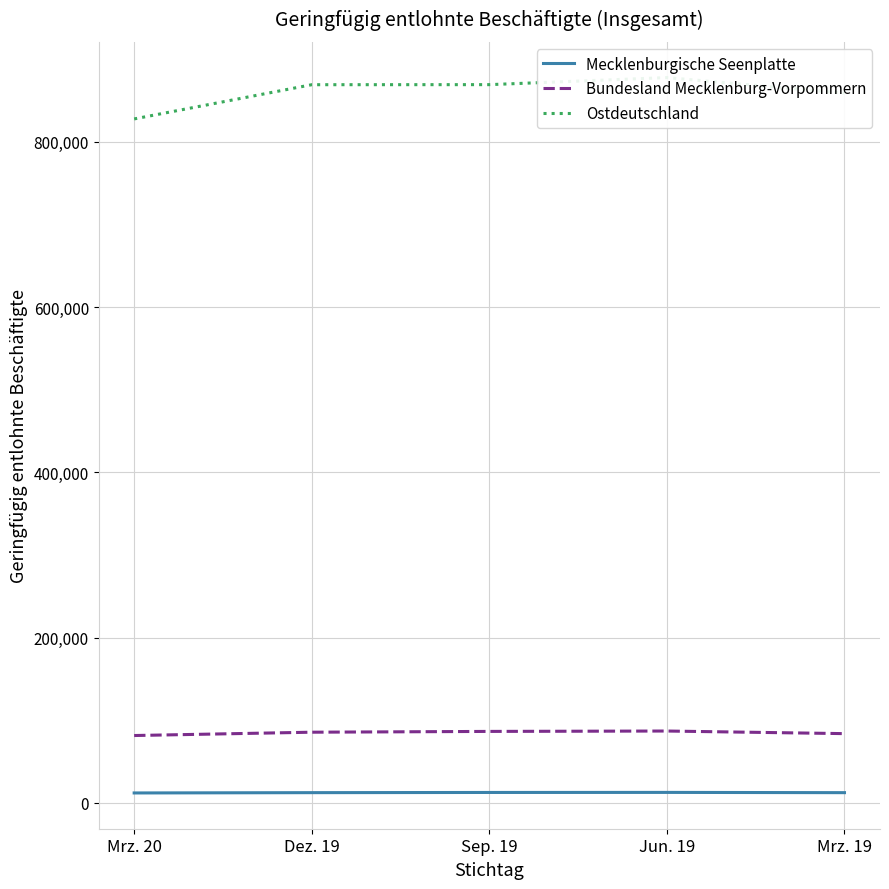

At which label does Mecklenburgische Seenplatte reach its minimum?

Mrz. 20